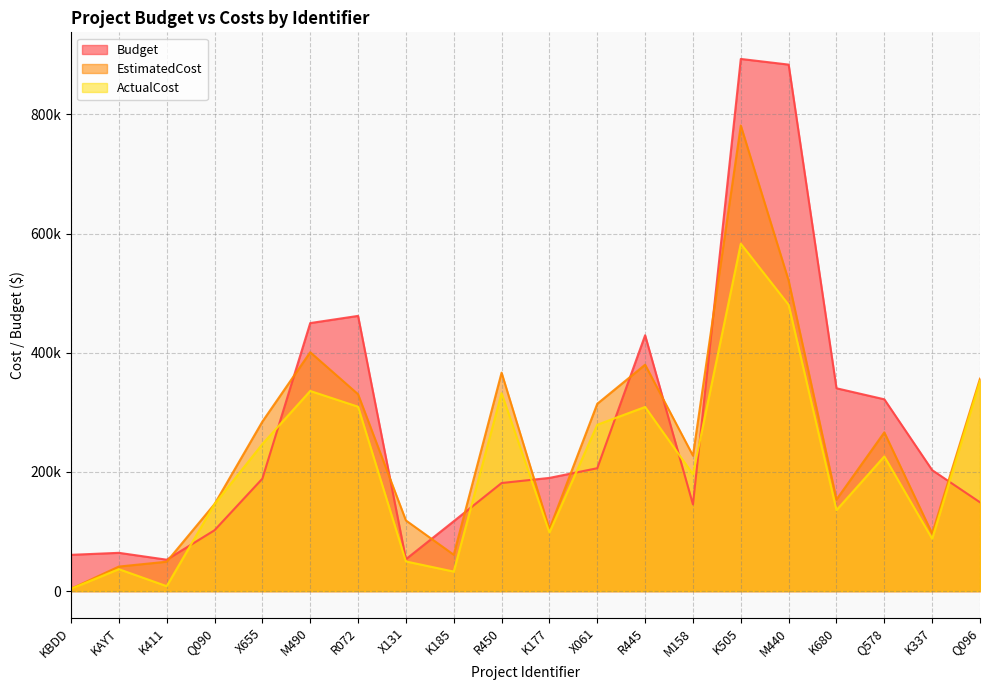

List the series in order of their overall mean, lowest first.

ActualCost, EstimatedCost, Budget